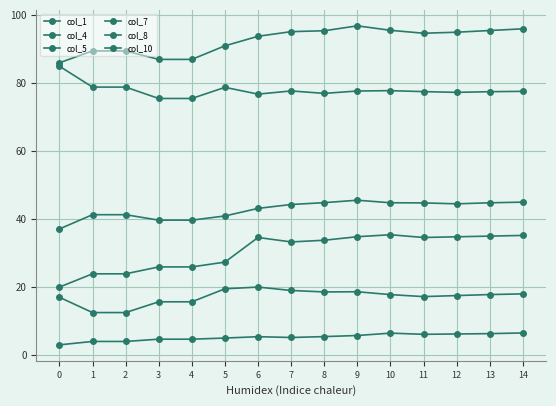

How many lines are shown in the chart?

6